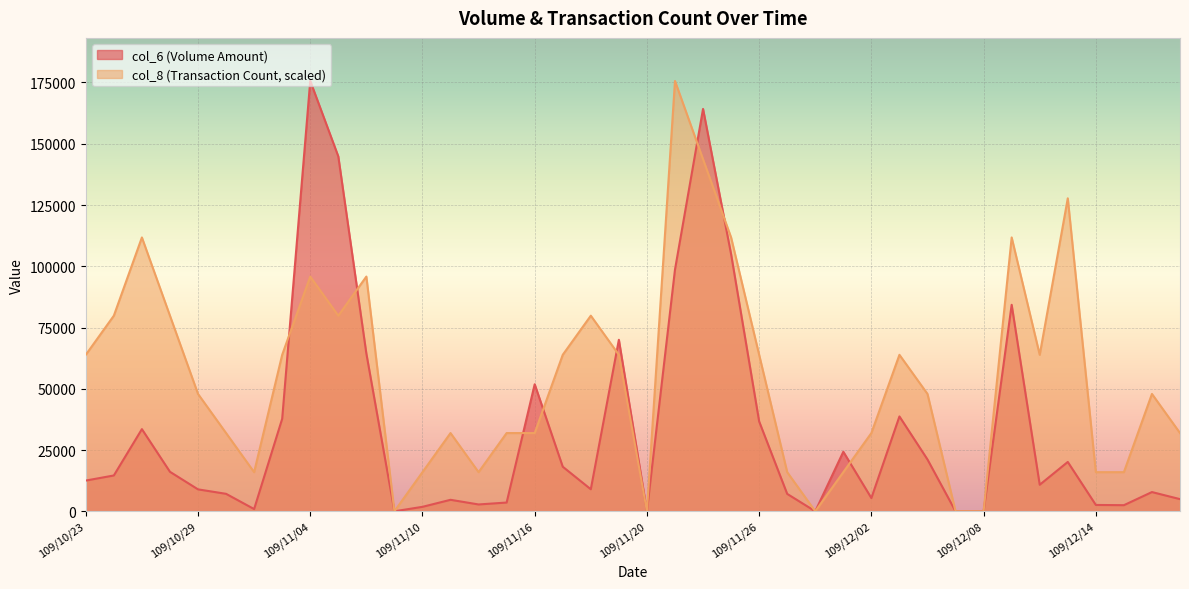

Which series has the largest range (max minus min)?

col_6